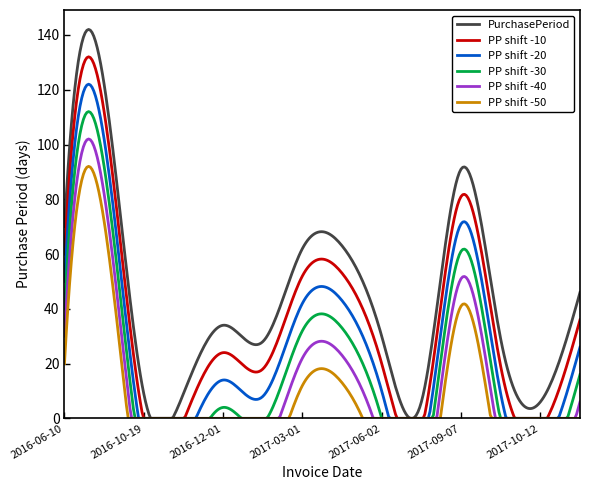

Which series has the largest range (max minus min)?

PurchasePeriod